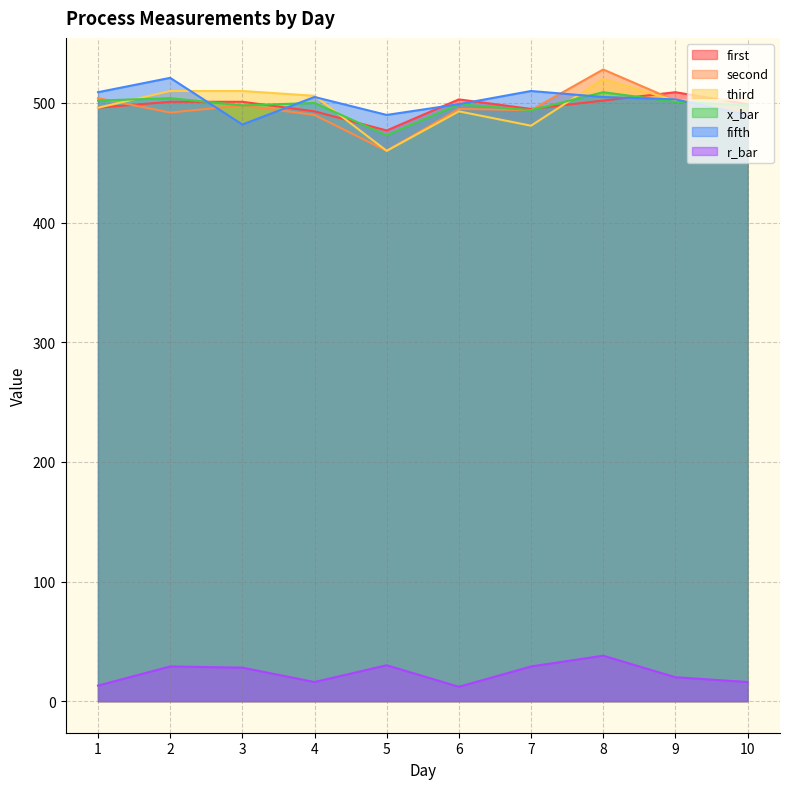

At how many categories does at least one series exceed 450?

10